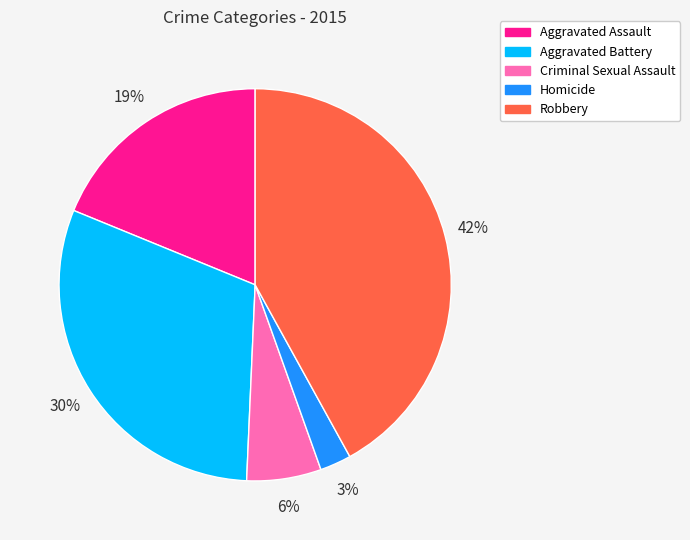

What is the largest slice in the pie chart?

Robbery